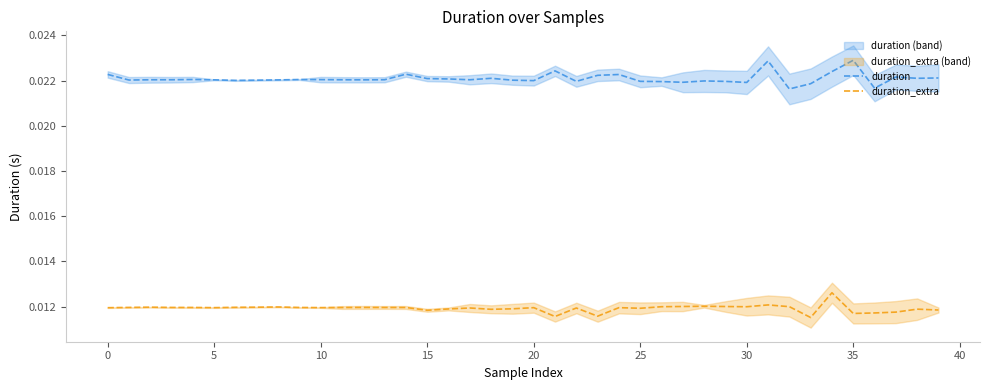

How many lines are shown in the chart?

2